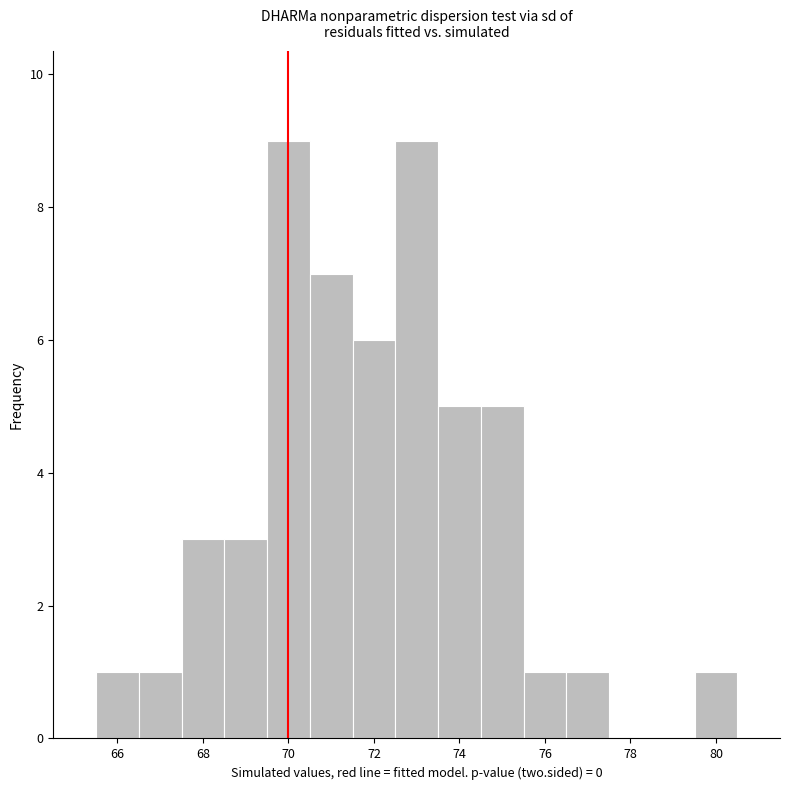

What is the height of the bar covering 72.5 to 73.5 on the x-axis? Neither the bar edges nor the heights are printed on the chart, so give them approximately, as read against the axes.

9